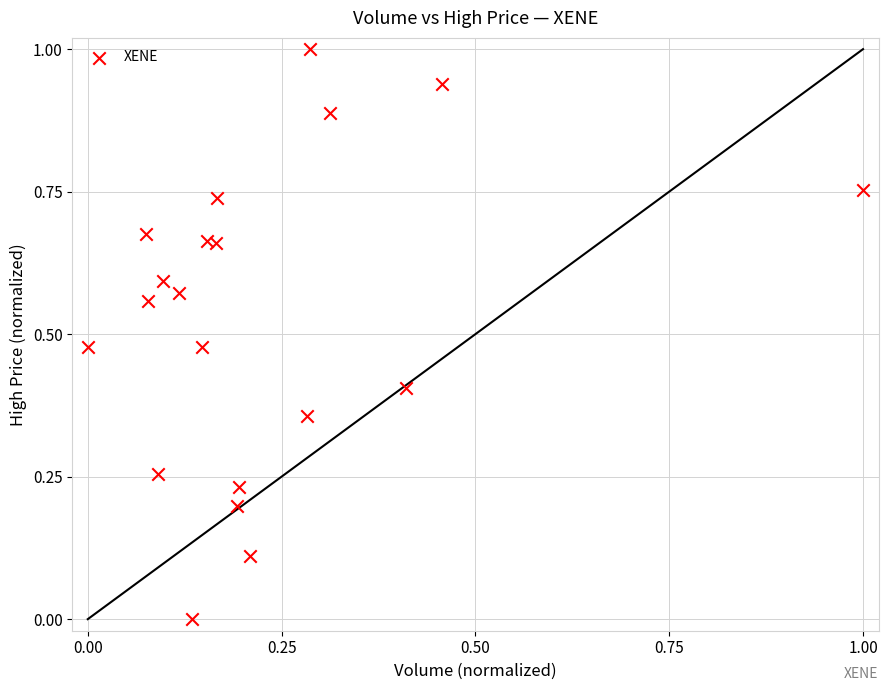

What is the range of Y values (max minus min)?

1.0